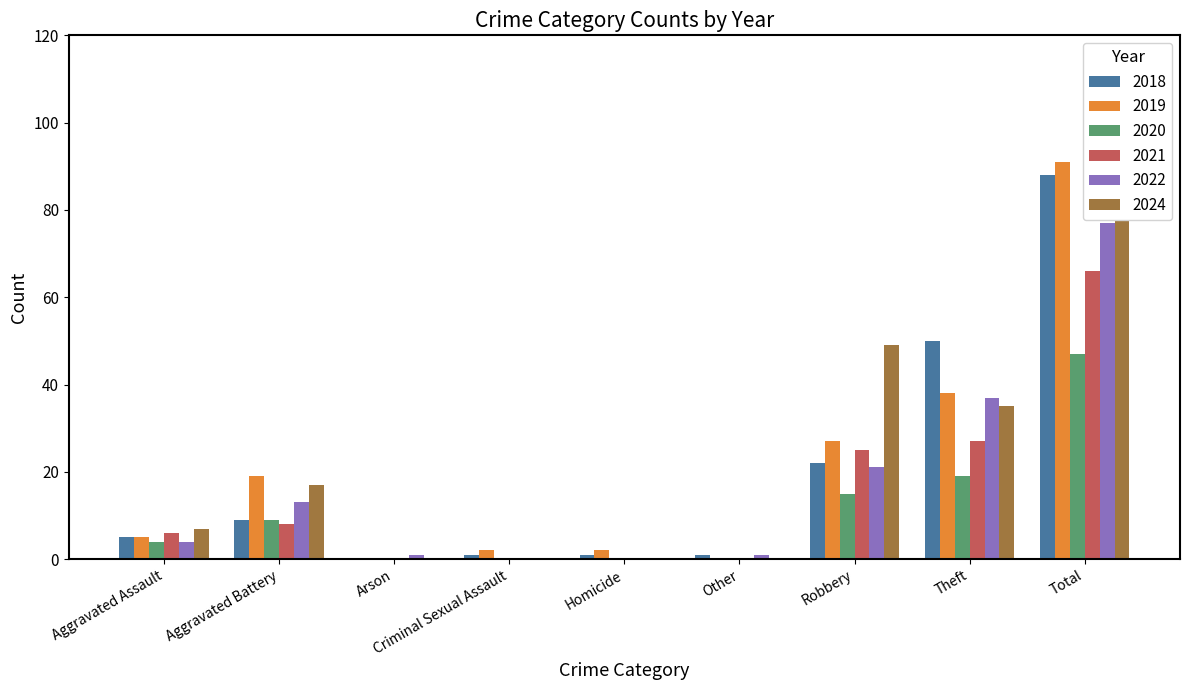

Rank the series by their maximum value, from highest to lowest.

2024, 2019, 2018, 2022, 2021, 2020